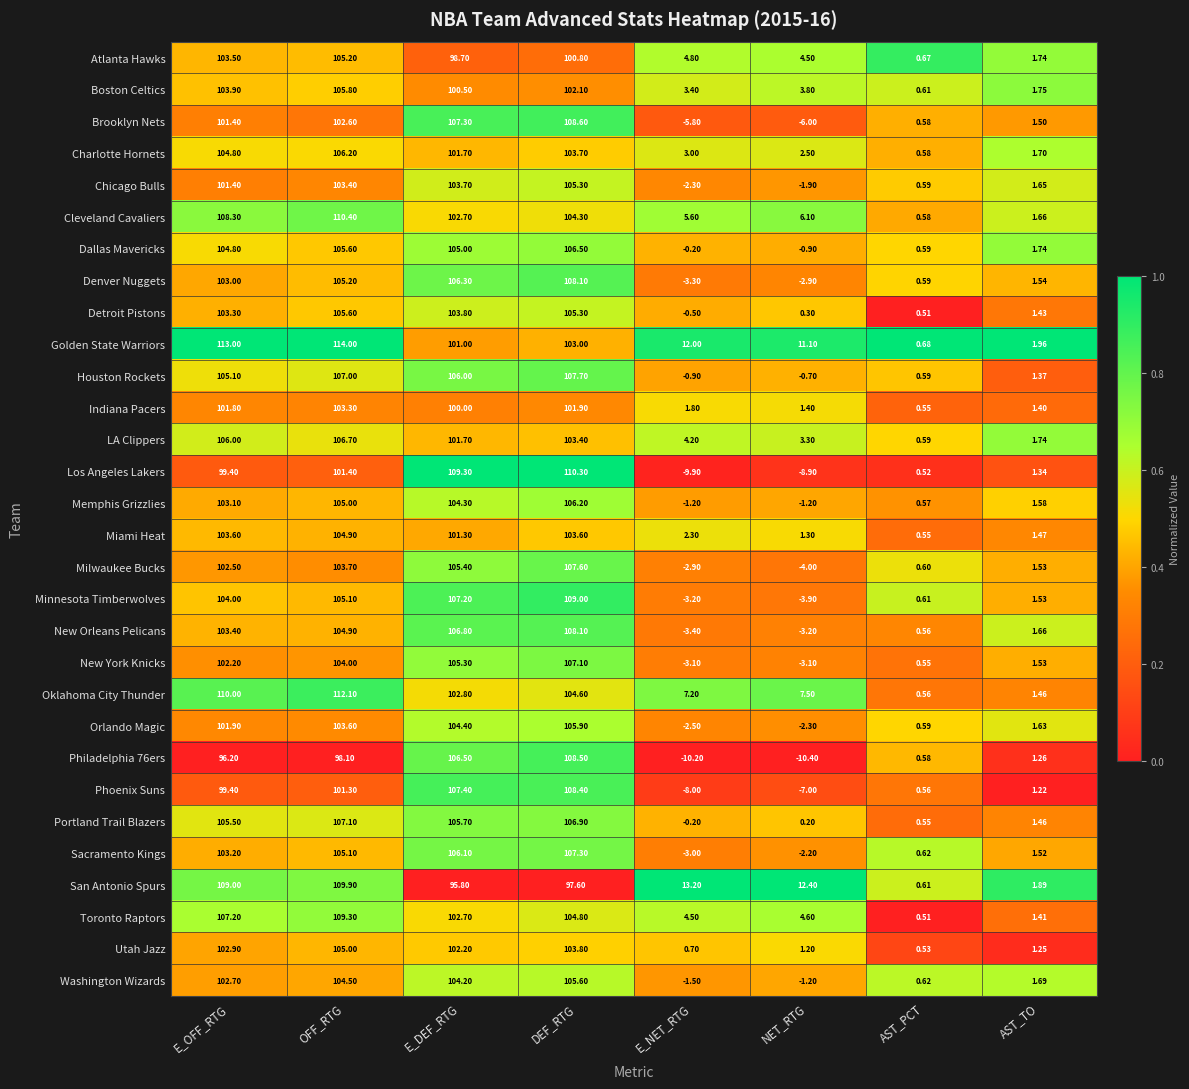

At which label is Dallas Mavericks closest to 52?

AST_TO